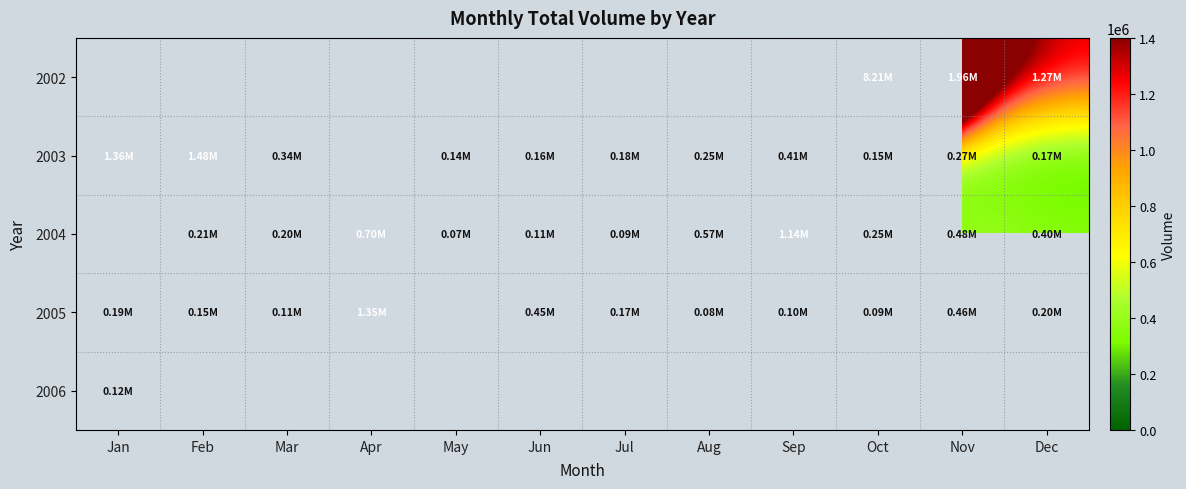

How many series are shown in this chart?

5